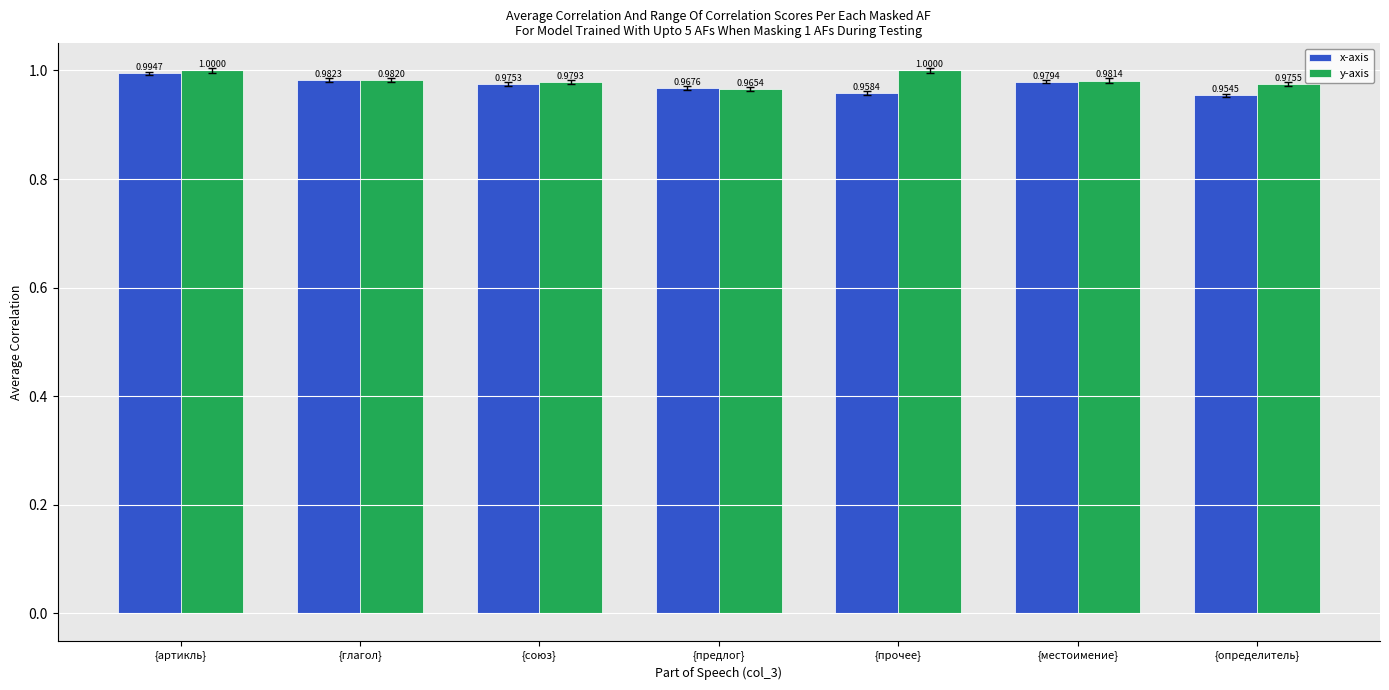

Rank the series by their maximum value, from lowest to highest.

x-axis, y-axis